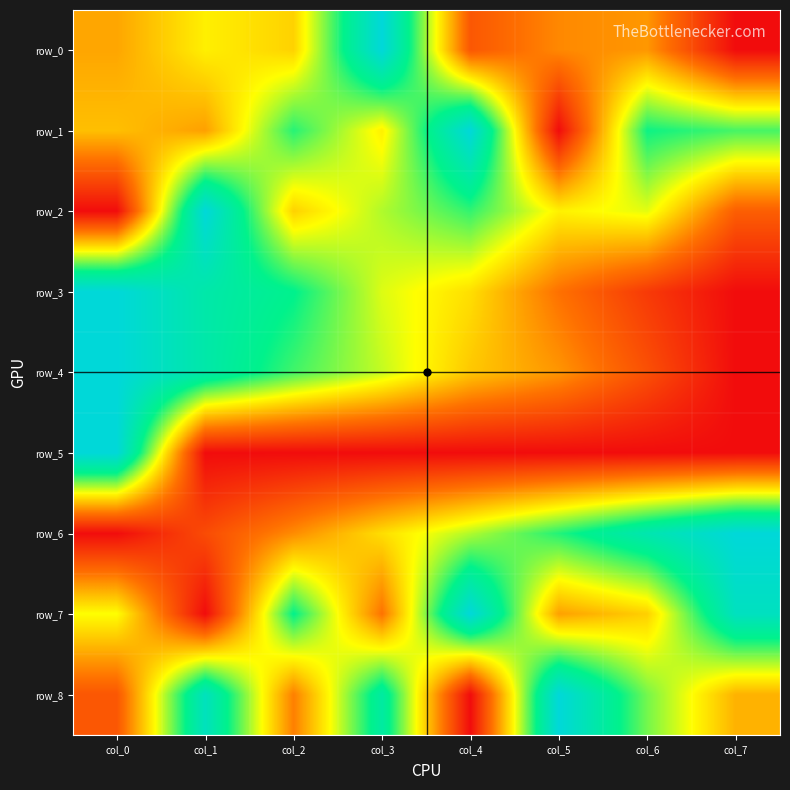

Which series has the largest total across all categories?

row_1